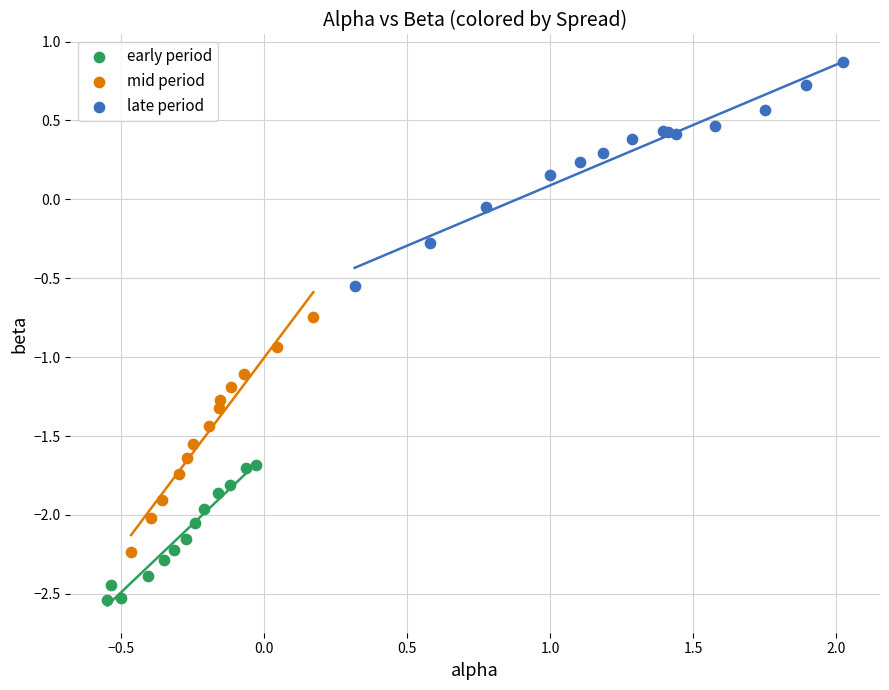

Which series reaches the maximum Y coordinate?

late period